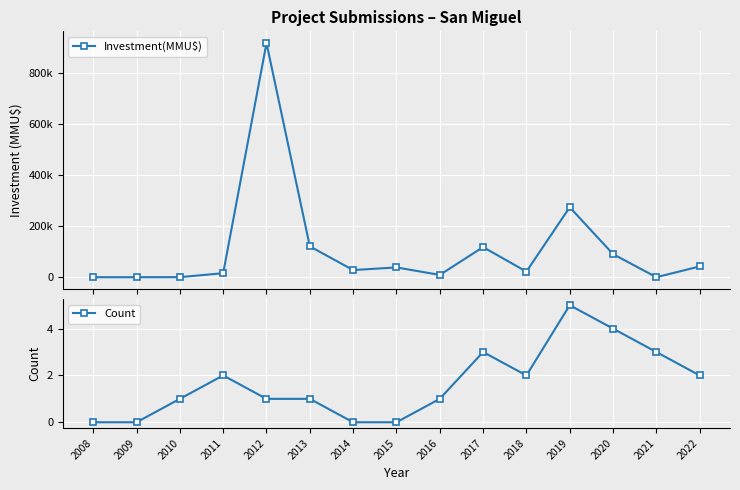

At which category does Count reach its first local valley?

2018